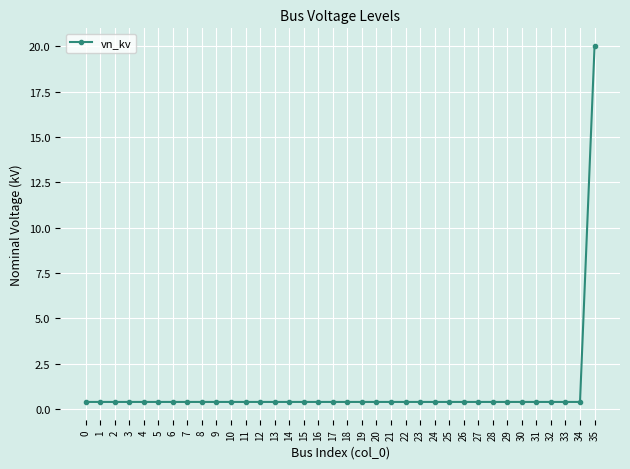

Does the chart display data point markers on the line(s)?

Yes